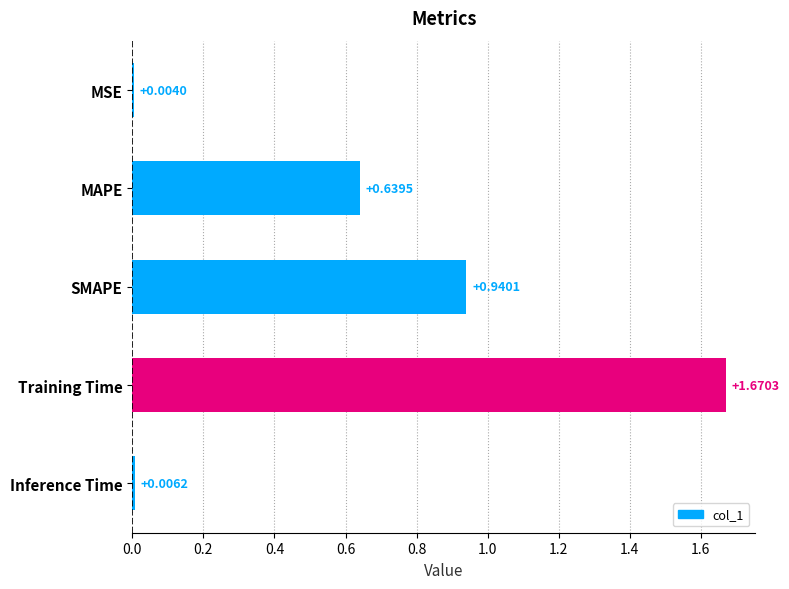

Which category has the highest value across all series?

Training Time